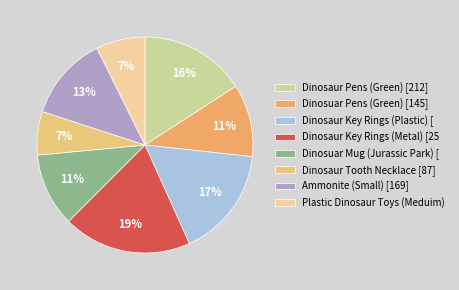

How many slices are in this pie chart?

8